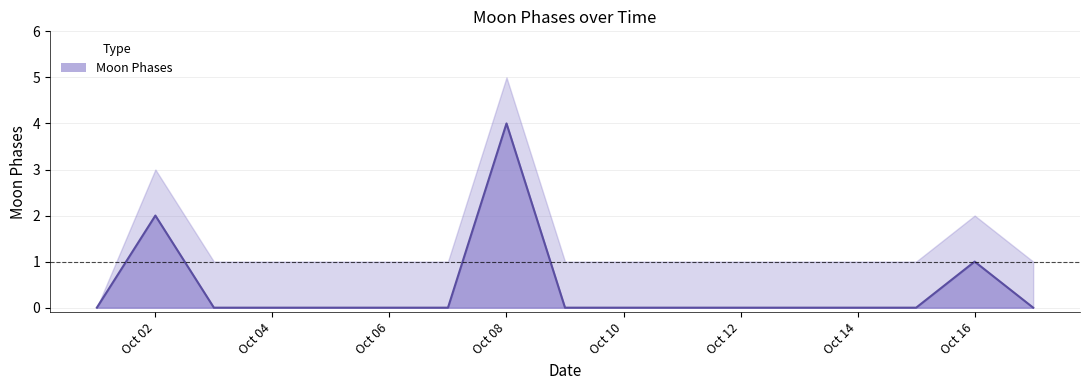

True or false: Moon Phases lower and Moon Phases cross at least once.

False